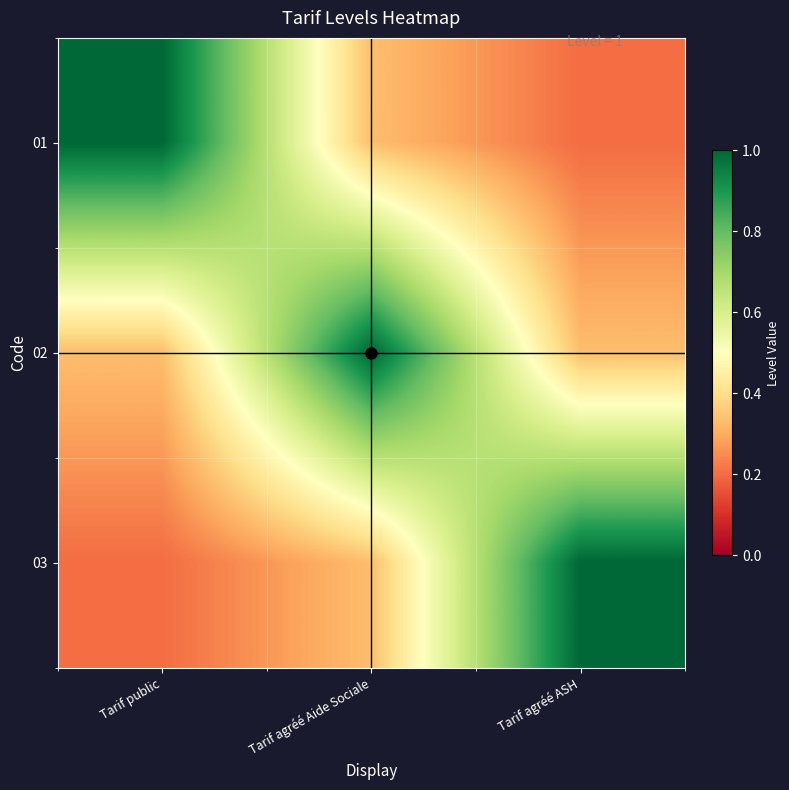

At which category is the sum across all series the highest?

Tarif agréé Aide Sociale